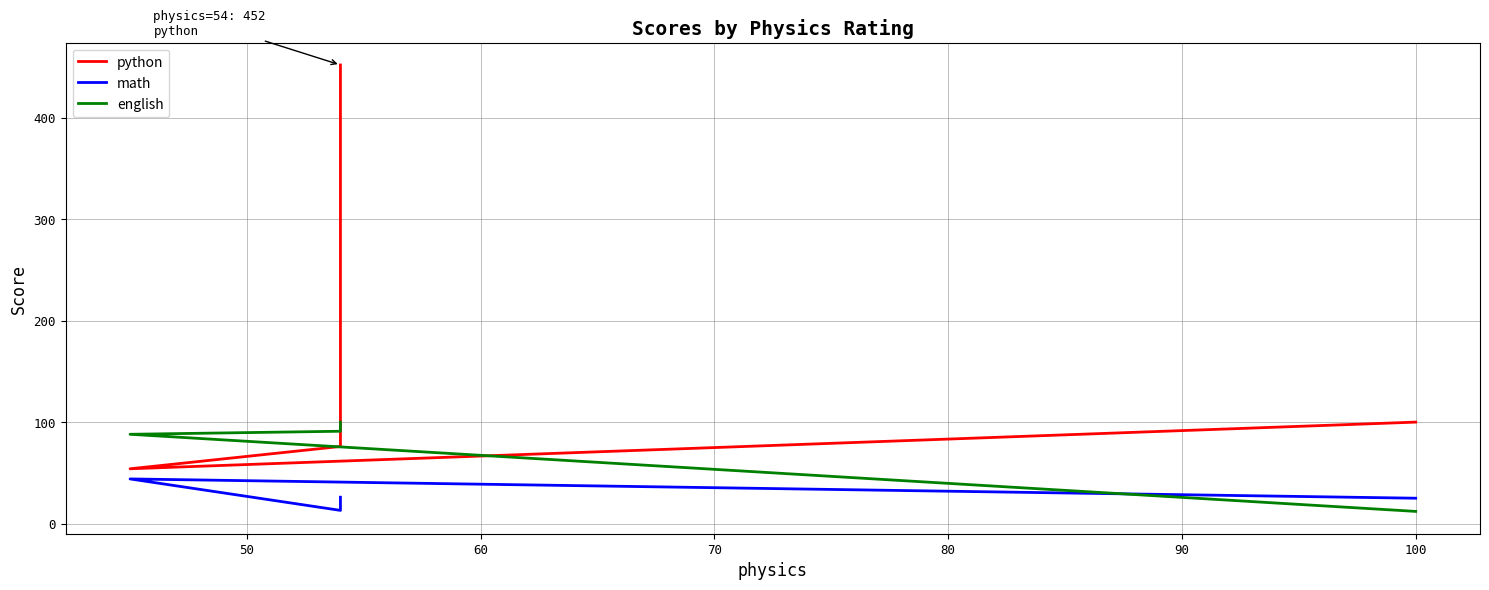

How many interior local peaks does the math series have?

1